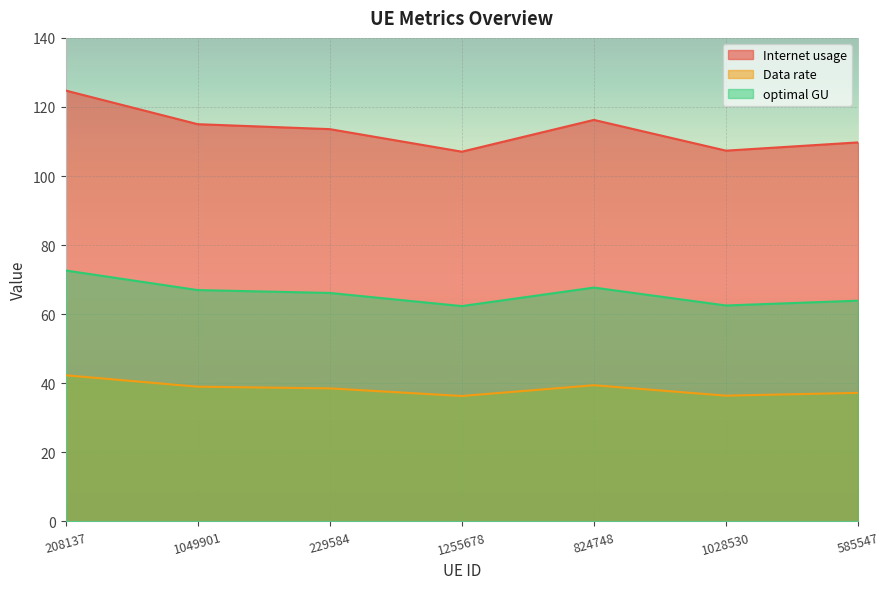

Reading left to right, what are all the values shown in this chart?

Internet usage: 208137=124.8	1049901=115.0	229584=113.6	1255678=107.1	824748=116.3	1028530=107.4	585547=109.7
Data rate: 208137=42.3	1049901=39.0	229584=38.5	1255678=36.3	824748=39.4	1028530=36.4	585547=37.2
optimal GU: 208137=72.7	1049901=67.0	229584=66.2	1255678=62.4	824748=67.7	1028530=62.5	585547=63.9